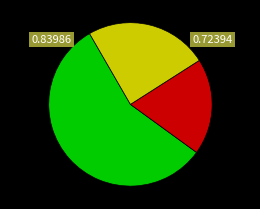

Is there any slice that represents more than half of the pie?

Yes